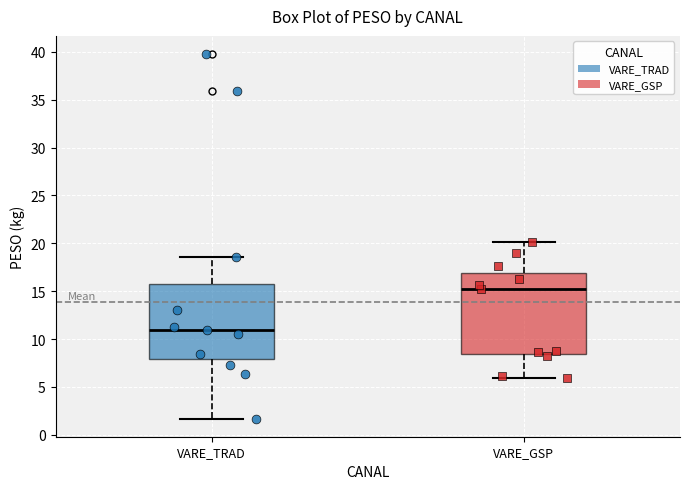

Reading left to right, read every box against the y-axis: the position of its median line, the range the box covers, and the ends of its whiskers. The values are not printed on the chart, so give them approximately, as read against the axis.

VARE_TRAD: median 11.0, box 8.0 to 16.0, whiskers 1.5 to 18.5
VARE_GSP: median 15.0, box 8.5 to 17.0, whiskers 6.0 to 20.0